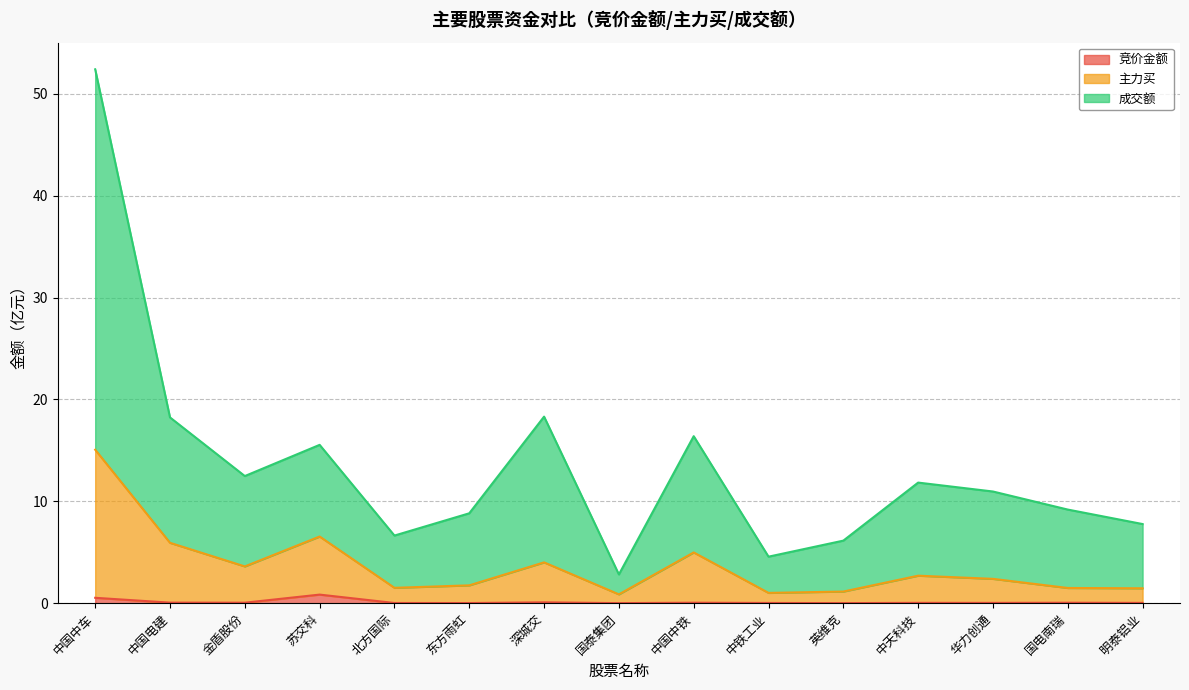

What is the value of the 成交额 point at the 14th from the left?

9.2